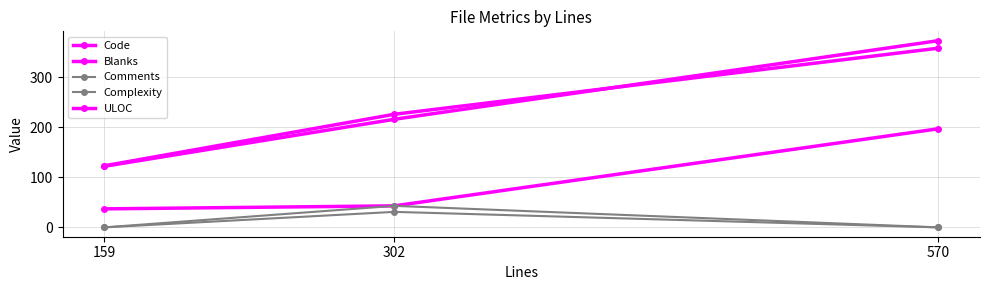

Reading left to right, extract all data points from this chart.

Code: 159=122	302=216	570=373
Blanks: 159=37	302=43	570=197
Comments: 159=0	302=43	570=0
Complexity: 159=0	302=31	570=0
ULOC: 159=123	302=226	570=358